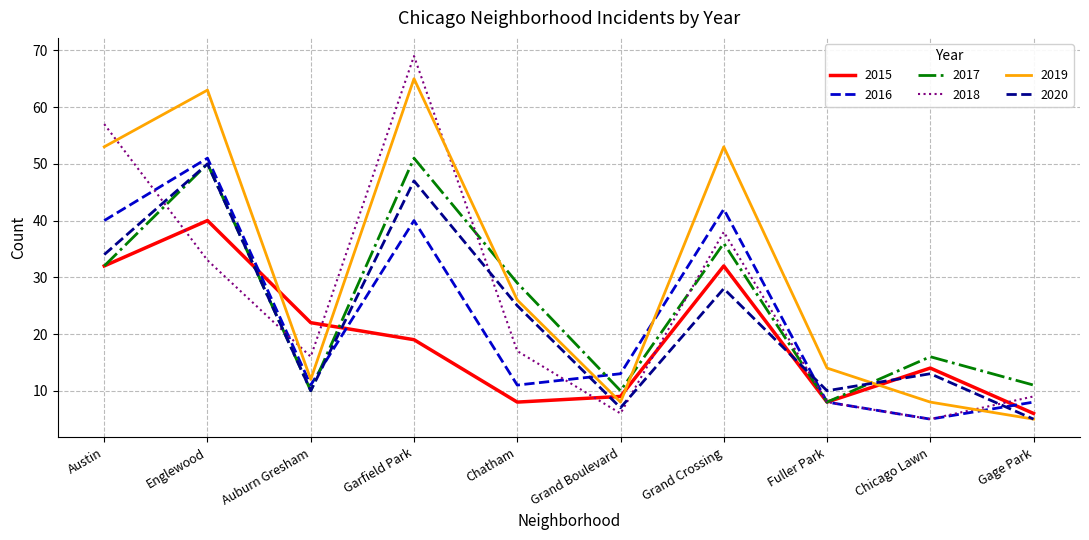

What is the total value across all series at Englewood?

287